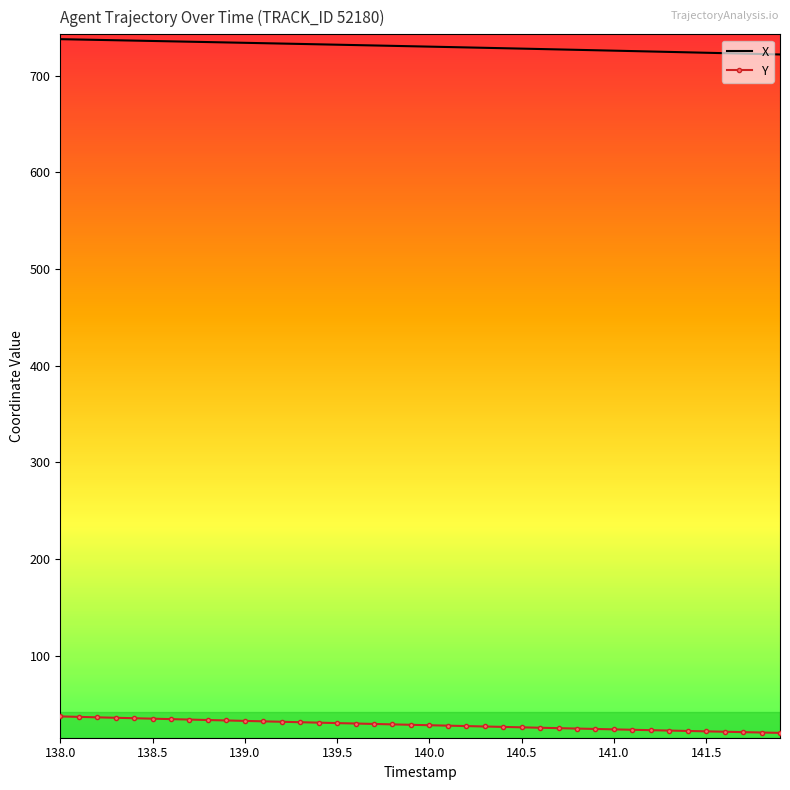

Which series has the largest total across all categories?

X